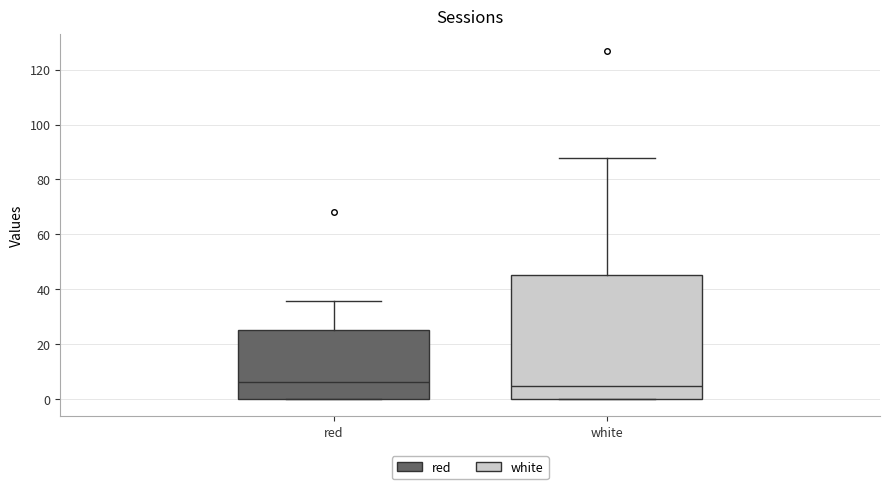

Comparing the boxes themselves (not the whiskers), which one is the tallest?

white